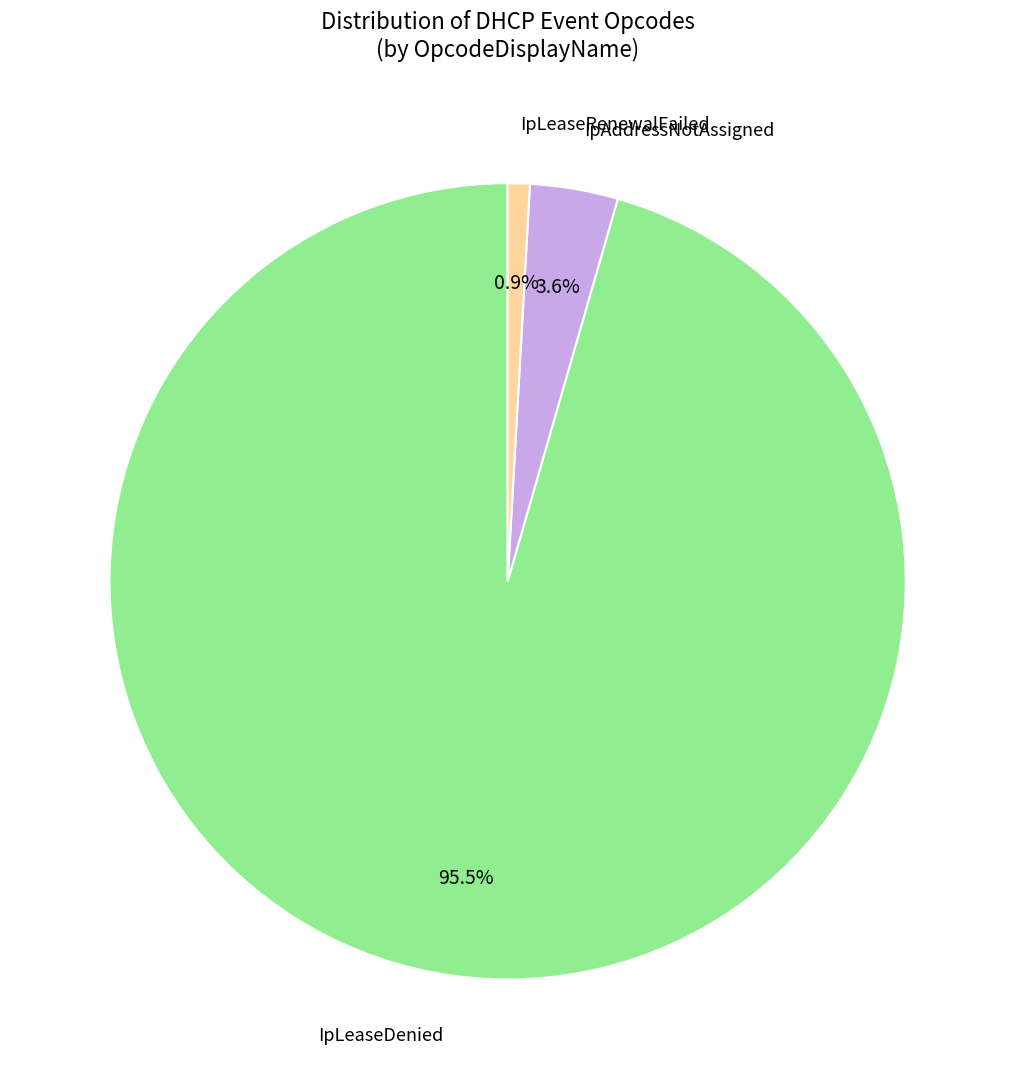

To the nearest percent, what is the average slice percentage?

33%